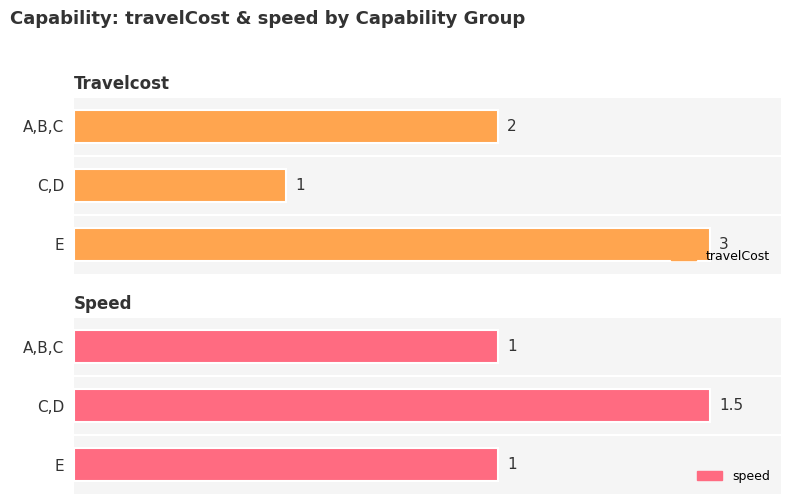

How many groups of bars are there?

3